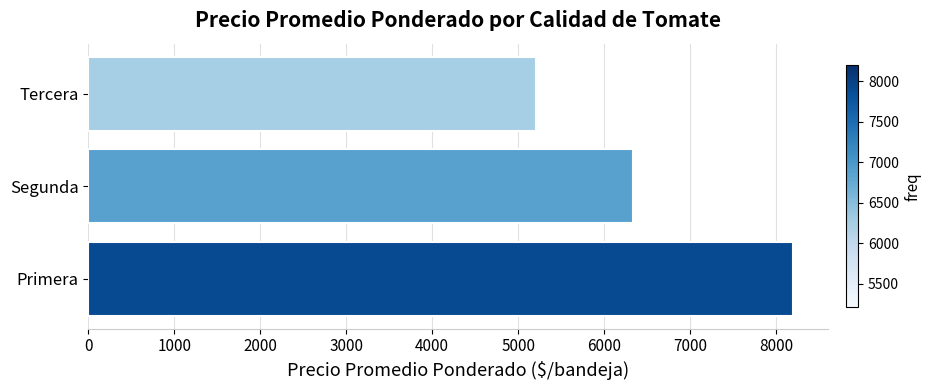

How many series are shown in this chart?

1